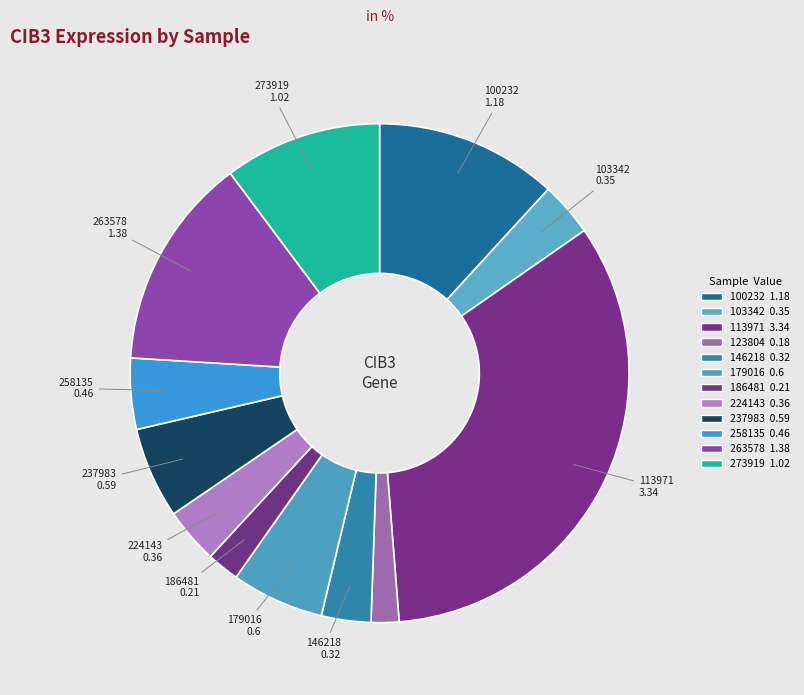

To the nearest percent, what is the average slice percentage?

8%